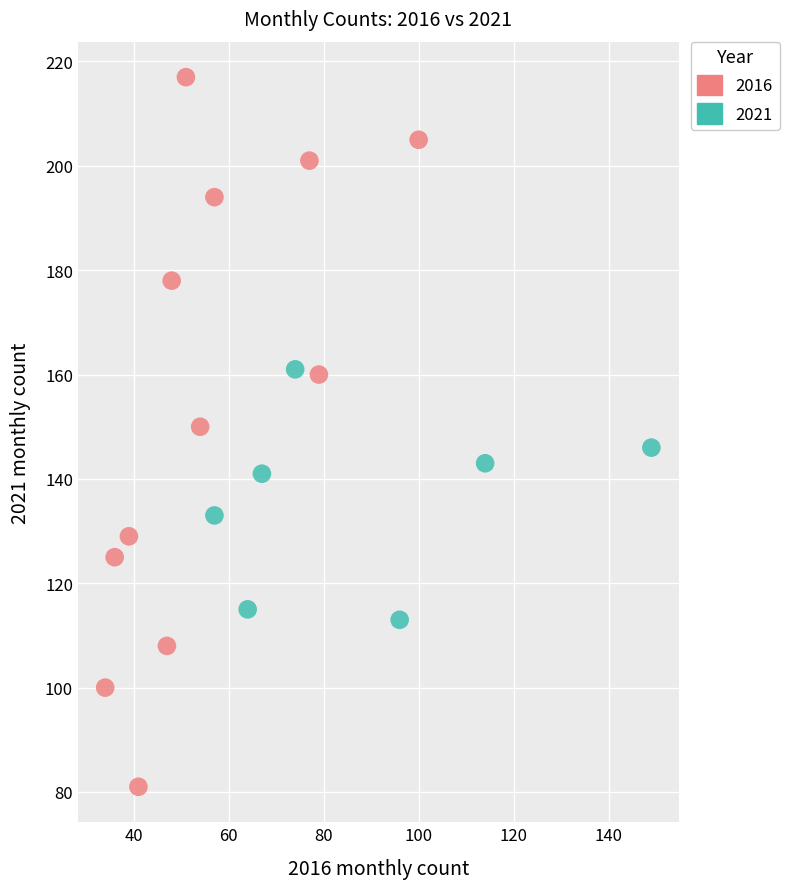

Which series contains the highest Y value?

2016